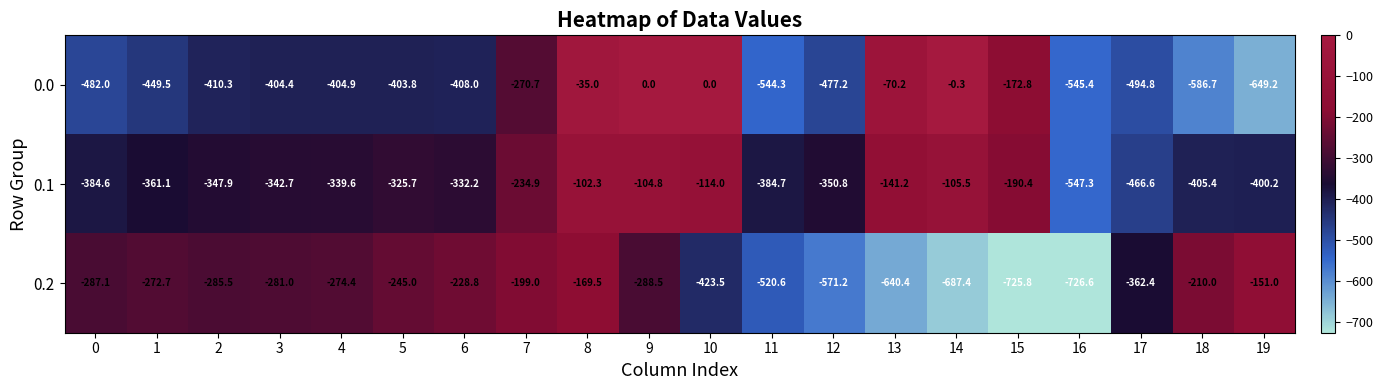

How many data points in 0.2 are above -285?

9